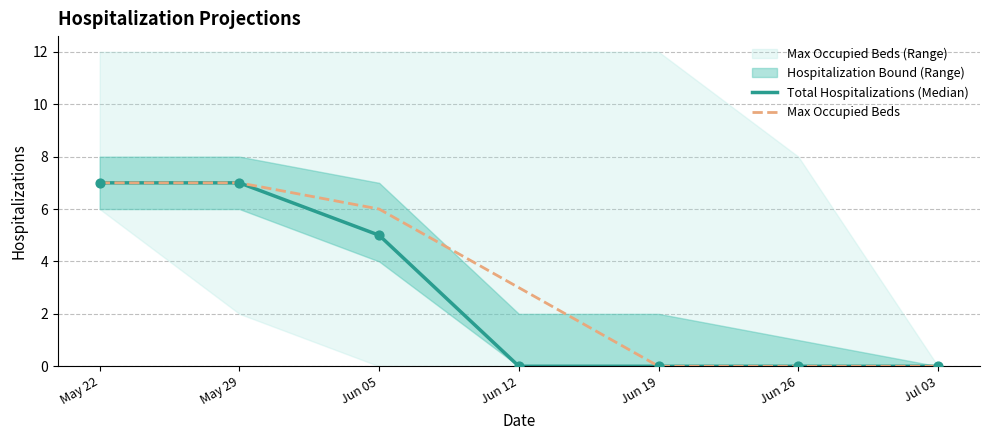

Is the value of Total Hospitalizations (Median) at May 29 greater than the value of Max Occupied Beds at Jun 19?

Yes